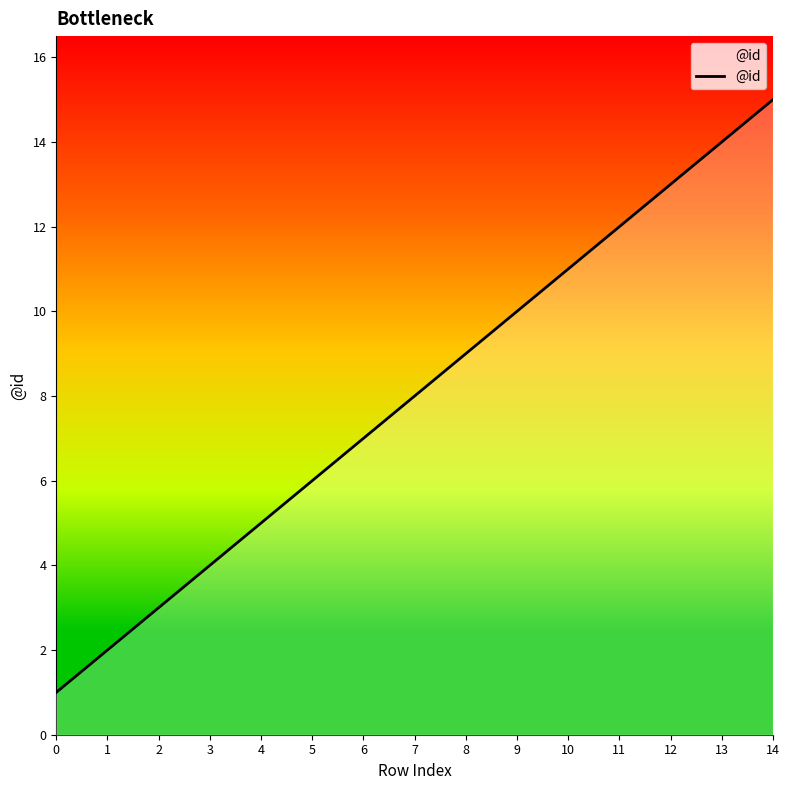

What is the difference between the maximum and minimum values?

14